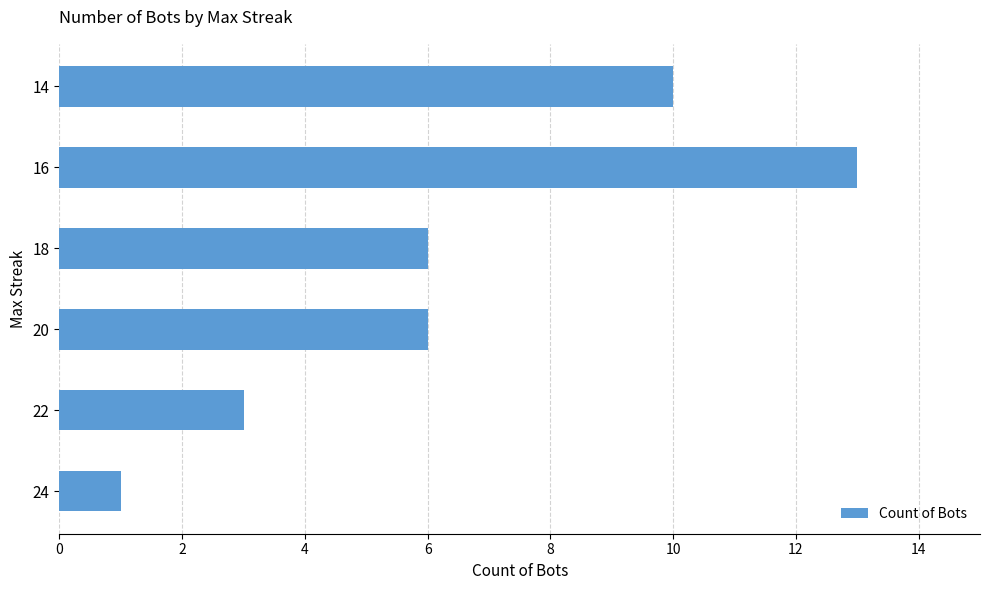

The value at 22 is 3. True or false?

True